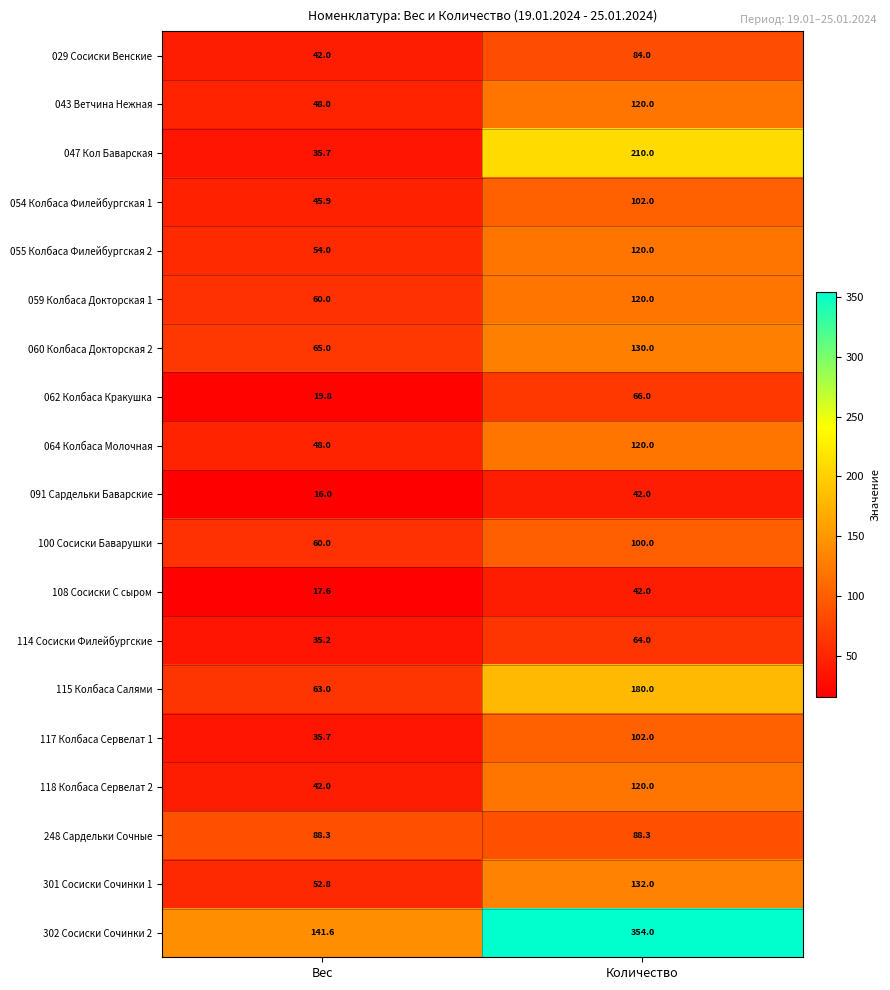

What is the spread (max minus min) of values at Вес?

125.6